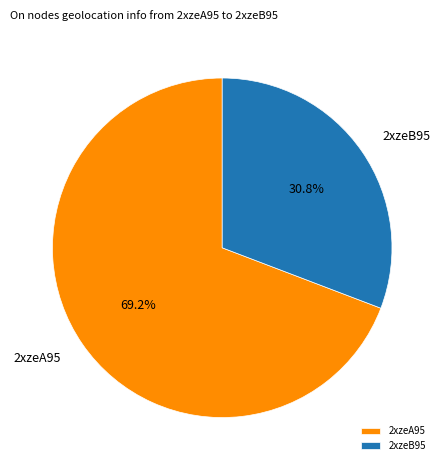

To the nearest percent, what is the combined percentage of 2xzeA95 and 2xzeB95?

100%